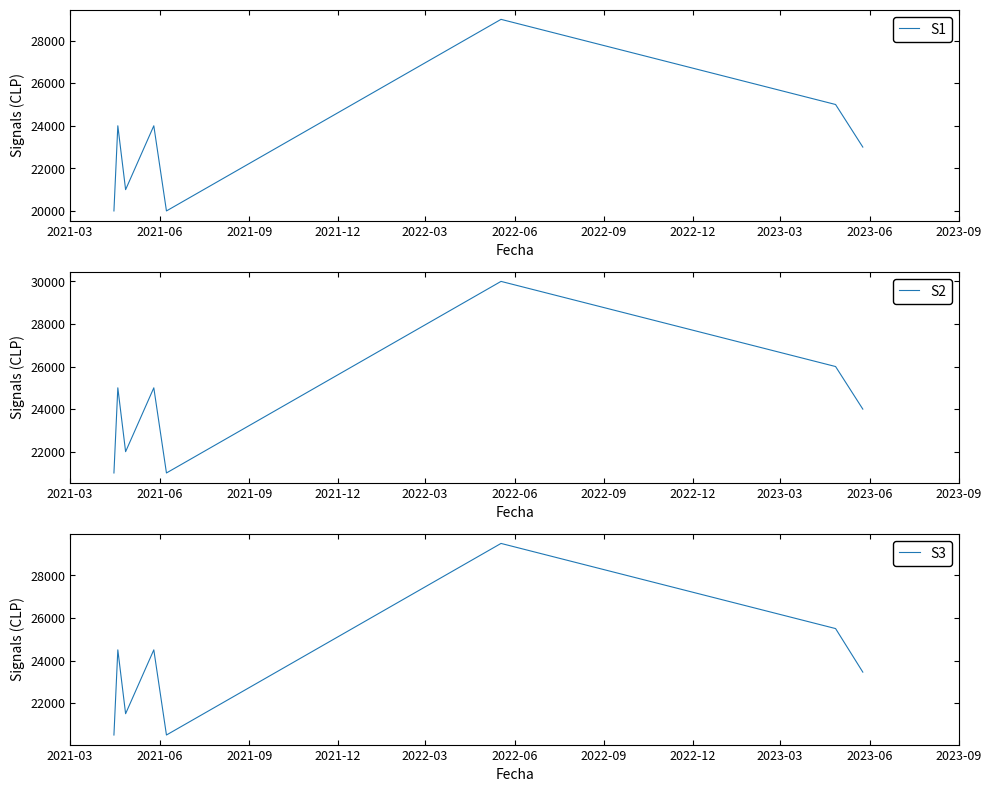

List the series in order of their overall mean, lowest first.

S1, S3, S2